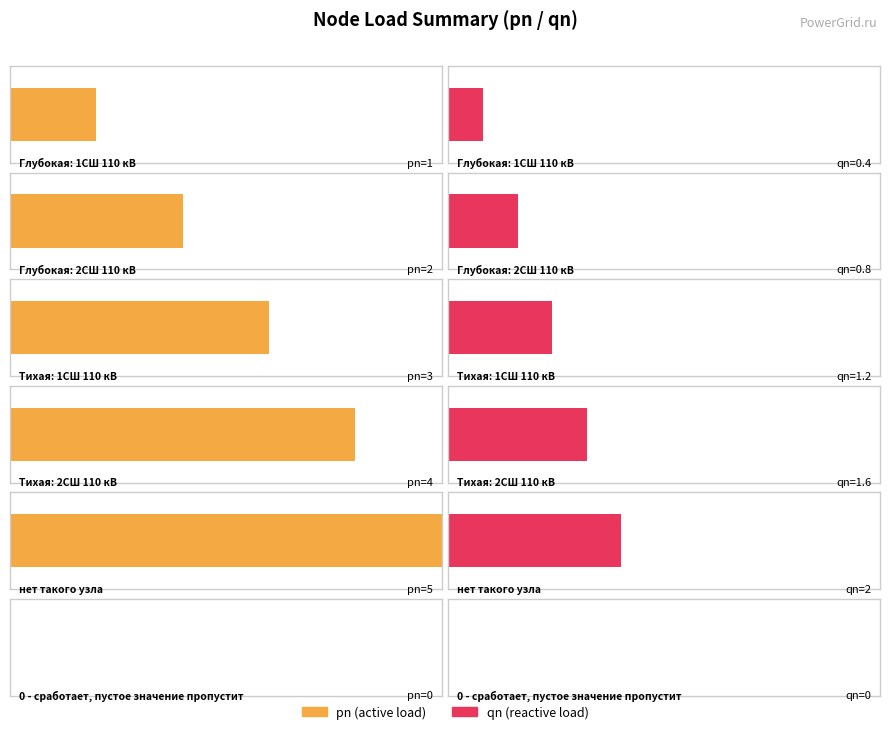

What is the value of the pn bar at the 2nd from the left?

2.0